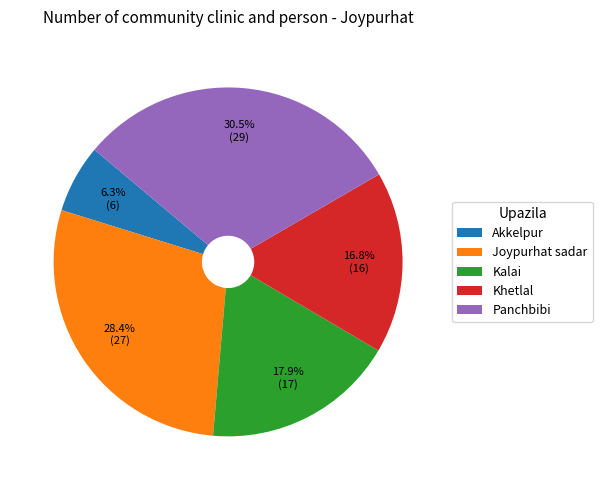

What is the smallest slice in the pie chart?

Akkelpur